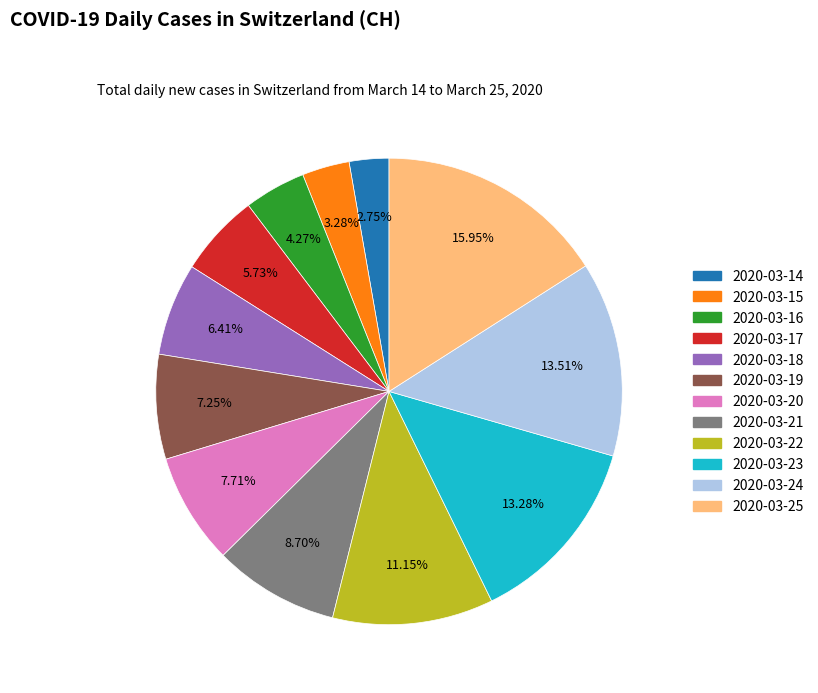

How many segments does this pie chart have?

12